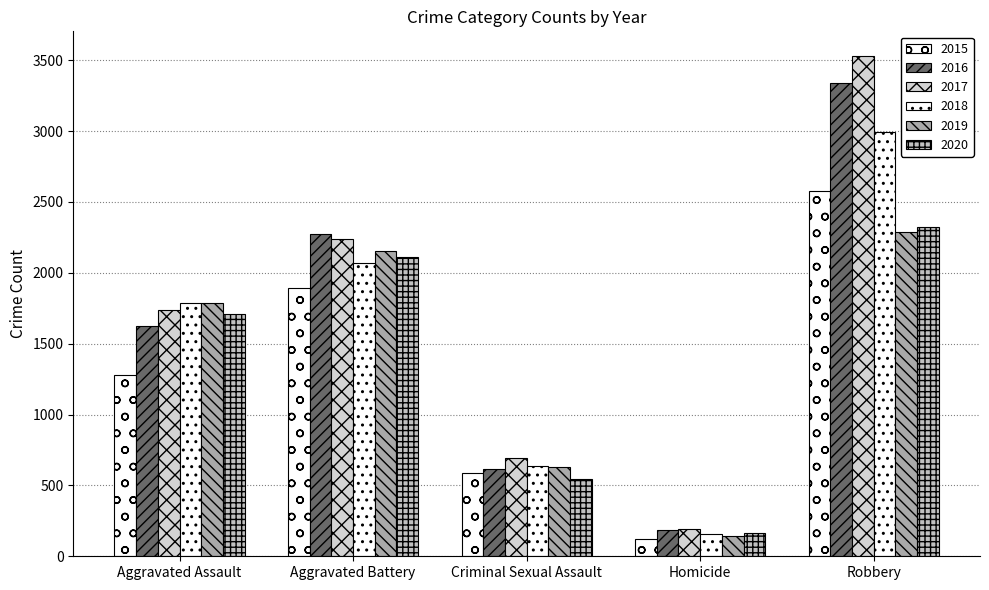

Where is 2015 nearest to the value 1349?

Aggravated Assault